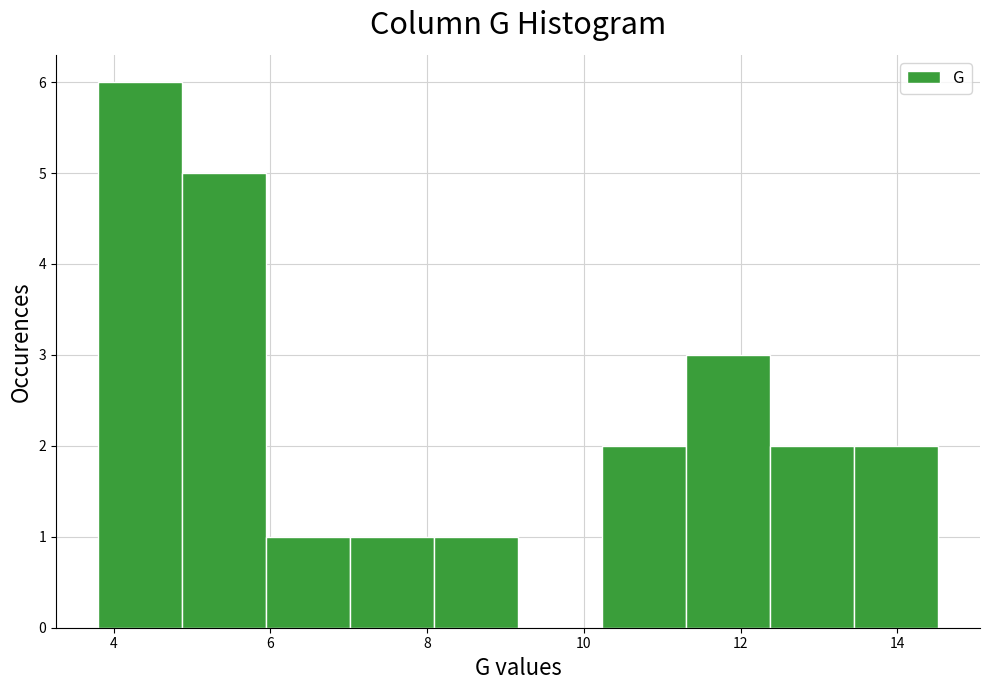

What is the height of the bar covering 11.4 to 12.4 on the x-axis? Neither the bar edges nor the heights are printed on the chart, so give them approximately, as read against the axes.

3